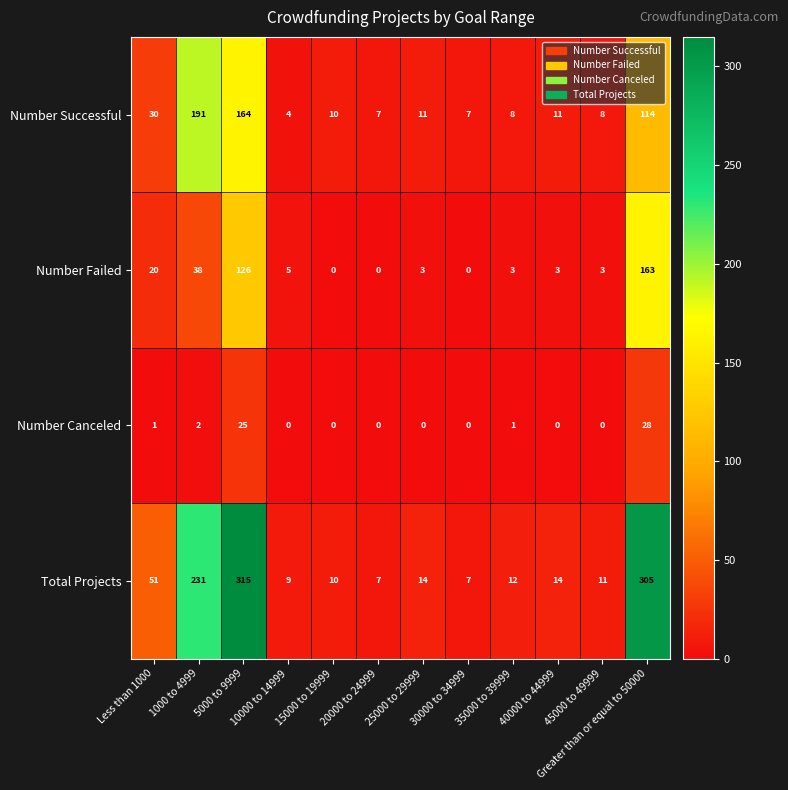

Which series has the largest total across all categories?

Total Projects